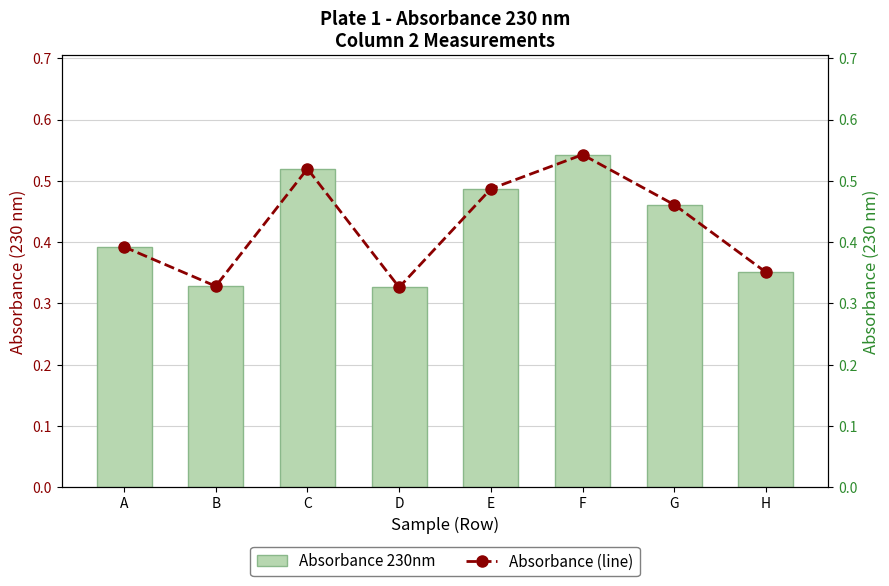

At how many categories does at least one series exceed 0?

8